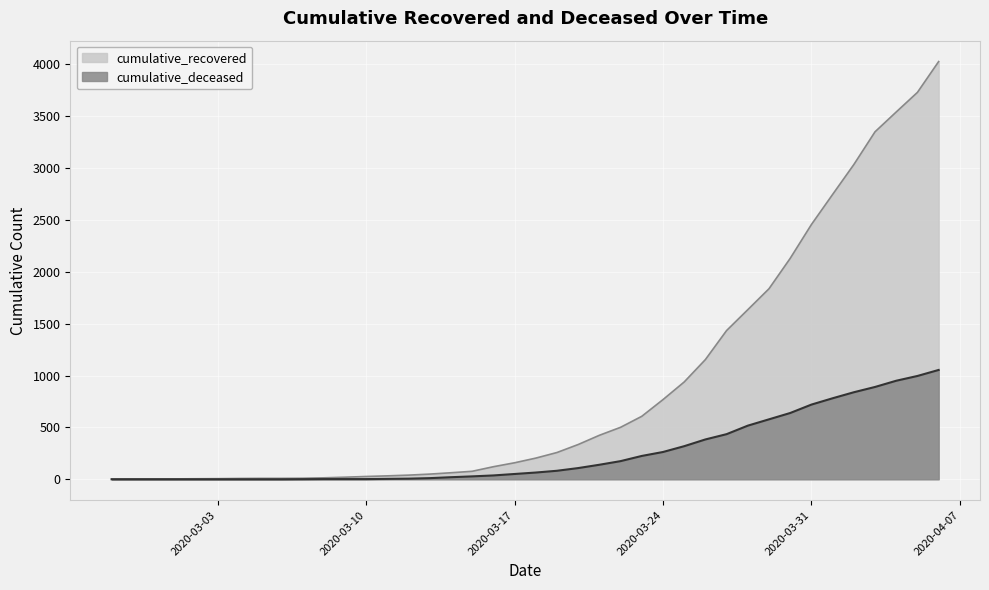

True or false: cumulative_deceased has more than 2 interior local peaks.

False